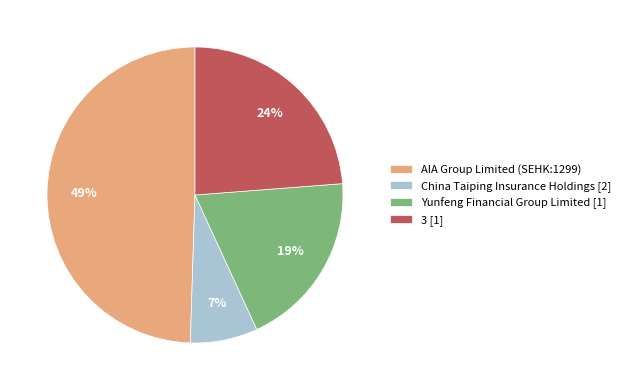

True or false: China Taiping Insurance Holdings accounts for 7% of the total.

True